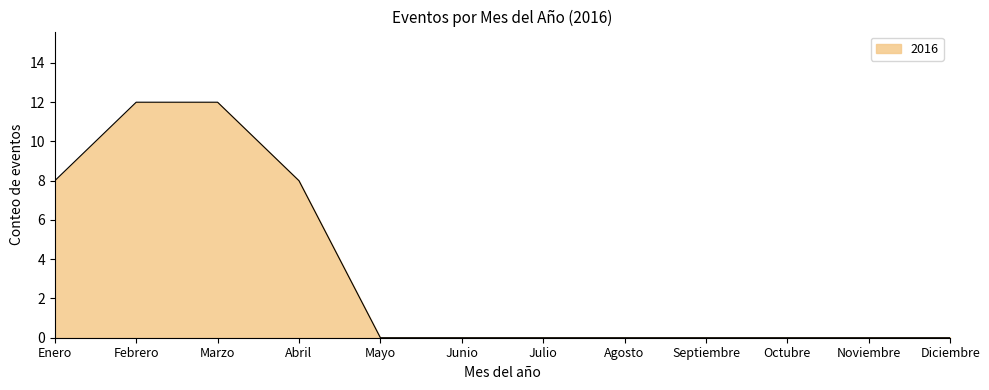

The value at Enero is 14. True or false?

False